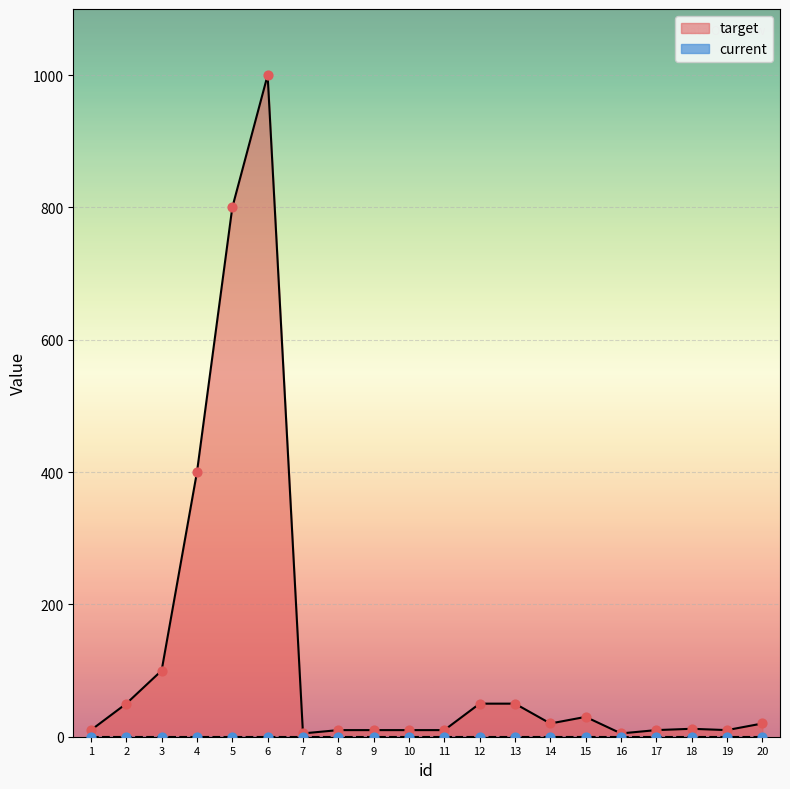

Which has a higher value, 12 or 8?

12